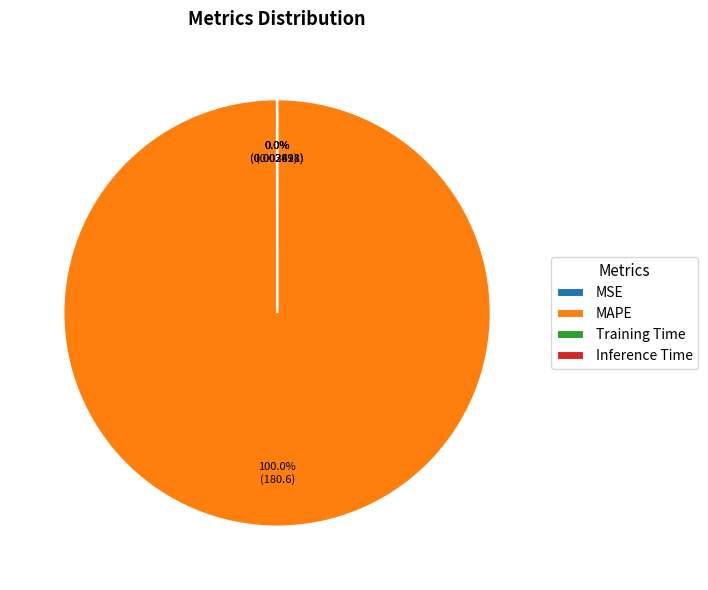

What is the largest slice in the pie chart?

MAPE